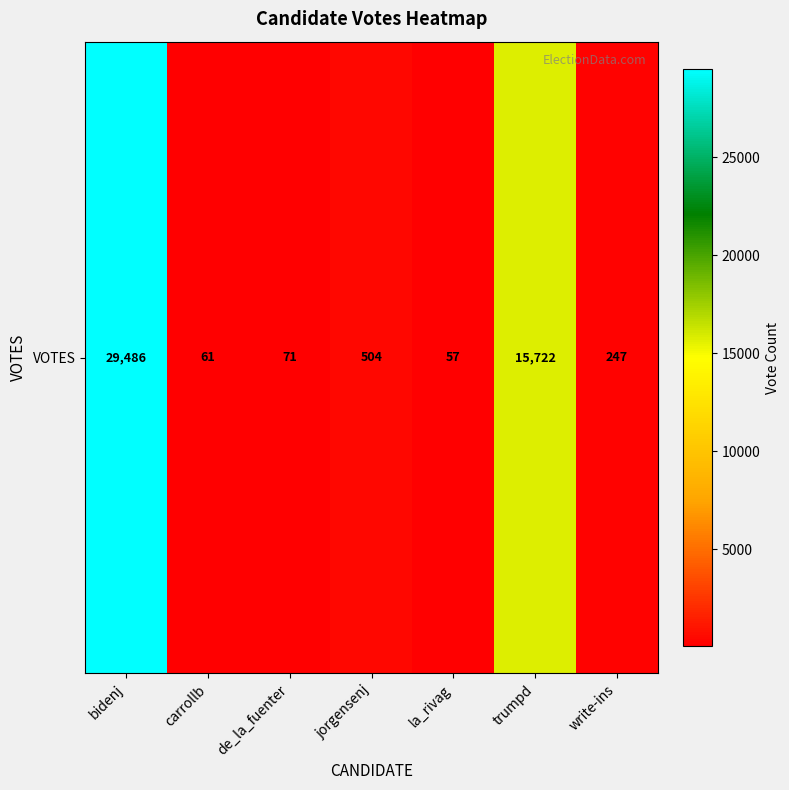

Which category has the lowest value across all series?

la_rivag